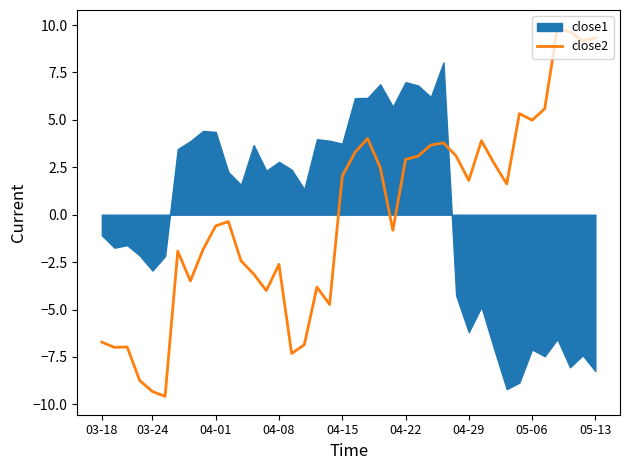

The close2 series shows 1.8 at 04-29. True or false?

True